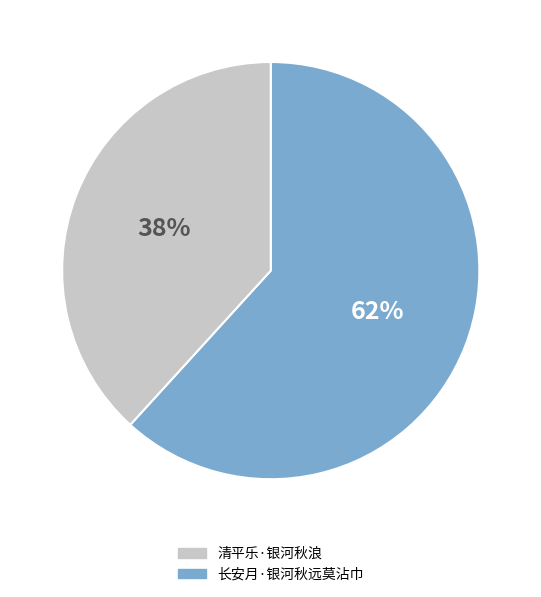

Is there a majority slice in this chart?

Yes